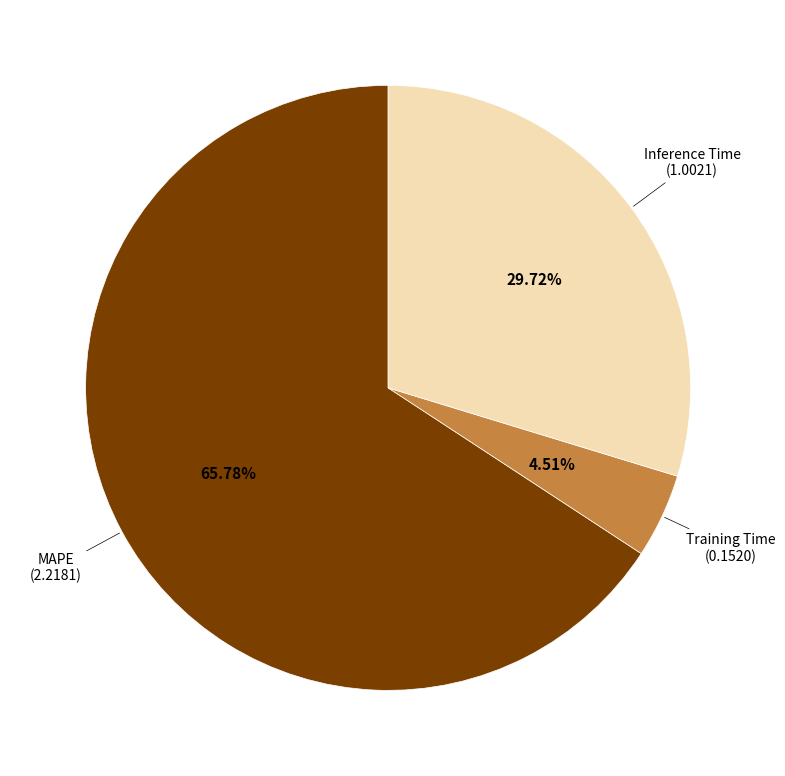

Which category has the smallest portion of the pie?

Training Time